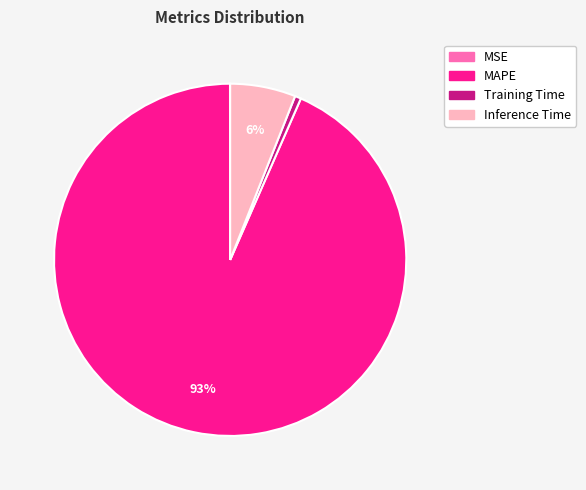

To the nearest percent, what is the combined percentage of Inference Time and Training Time?

7%